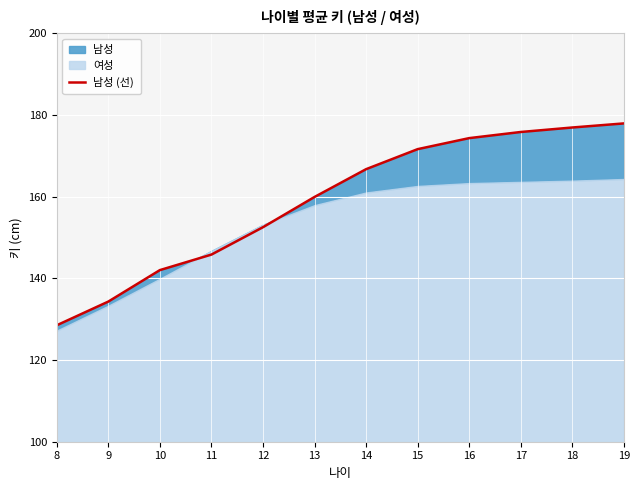

What is the difference between the maximum and minimum values?

49.4